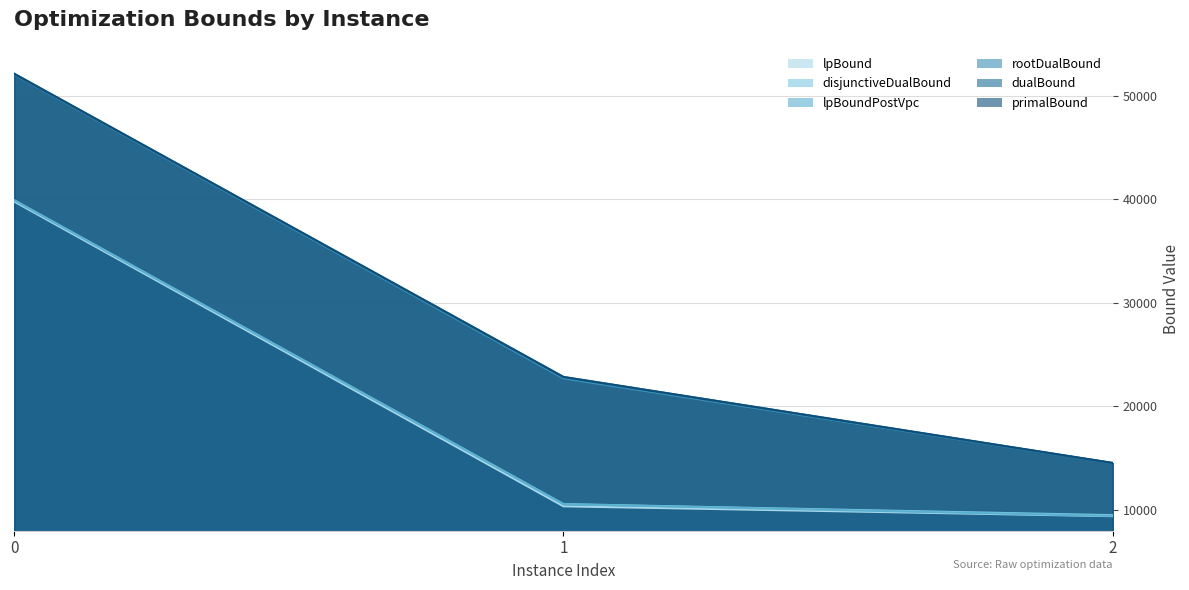

Rank the series by their maximum value, from lowest to highest.

lpBound, lpBoundPostVpc, disjunctiveDualBound, rootDualBound, dualBound, primalBound